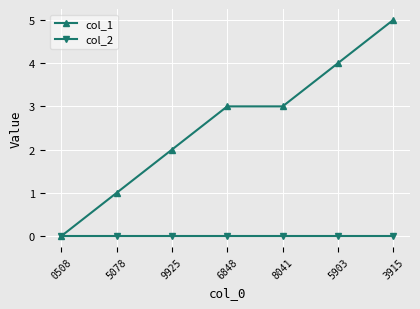

Is it true that col_2 equals 0 at 6848?

True